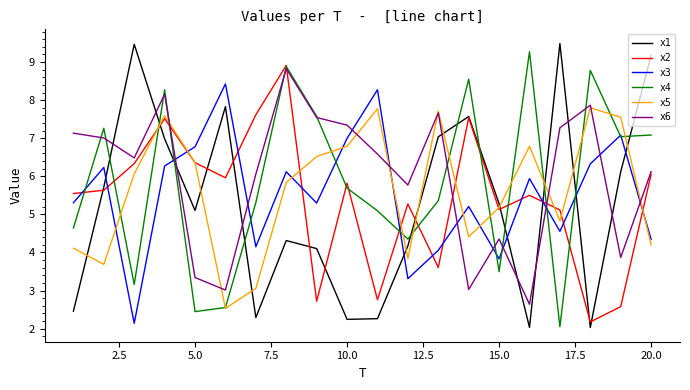

What is the difference between the second highest and second lowest values in the x3 series?

5.0